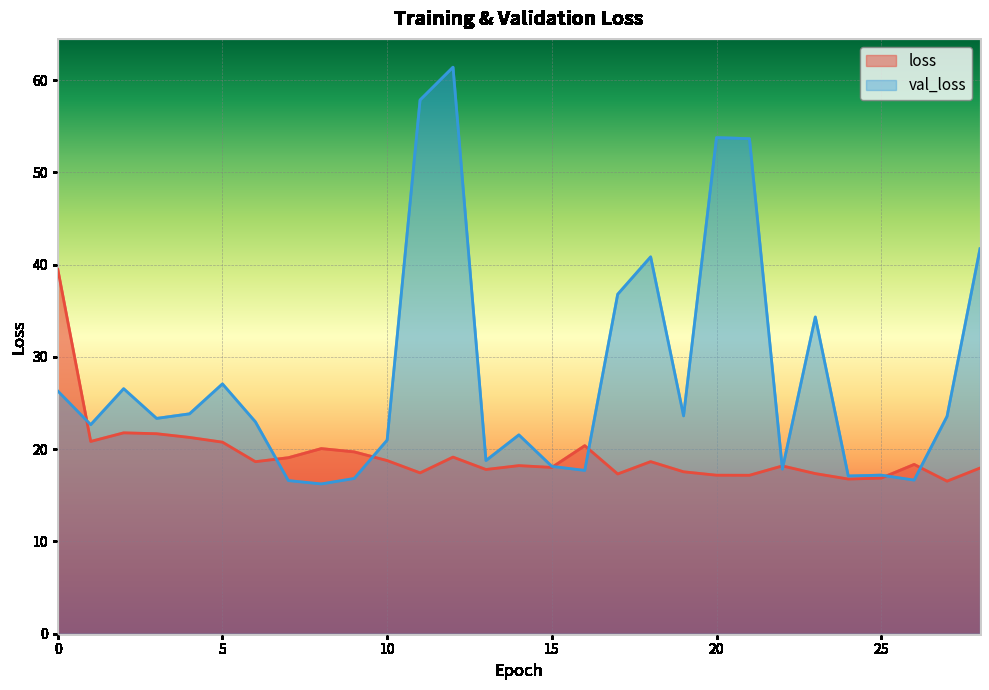

Reading left to right, extract all data points from this chart.

loss: 0=39.5	1=20.8	2=21.8	3=21.7	4=21.3	5=20.8	6=18.6	7=19.1	8=20.1	9=19.7	10=18.8	11=17.4	12=19.1	13=17.8	14=18.2	15=18.0	16=20.4	17=17.3	18=18.6	19=17.5	20=17.2	21=17.2	22=18.2	23=17.4	24=16.8	25=16.9	26=18.3	27=16.5	28=18.0
val_loss: 0=26.3	1=22.7	2=26.6	3=23.3	4=23.8	5=27.1	6=23.0	7=16.6	8=16.2	9=16.8	10=21.0	11=57.8	12=61.4	13=18.8	14=21.5	15=18.1	16=17.7	17=36.8	18=40.8	19=23.6	20=53.8	21=53.6	22=17.8	23=34.3	24=17.1	25=17.2	26=16.6	27=23.6	28=41.7